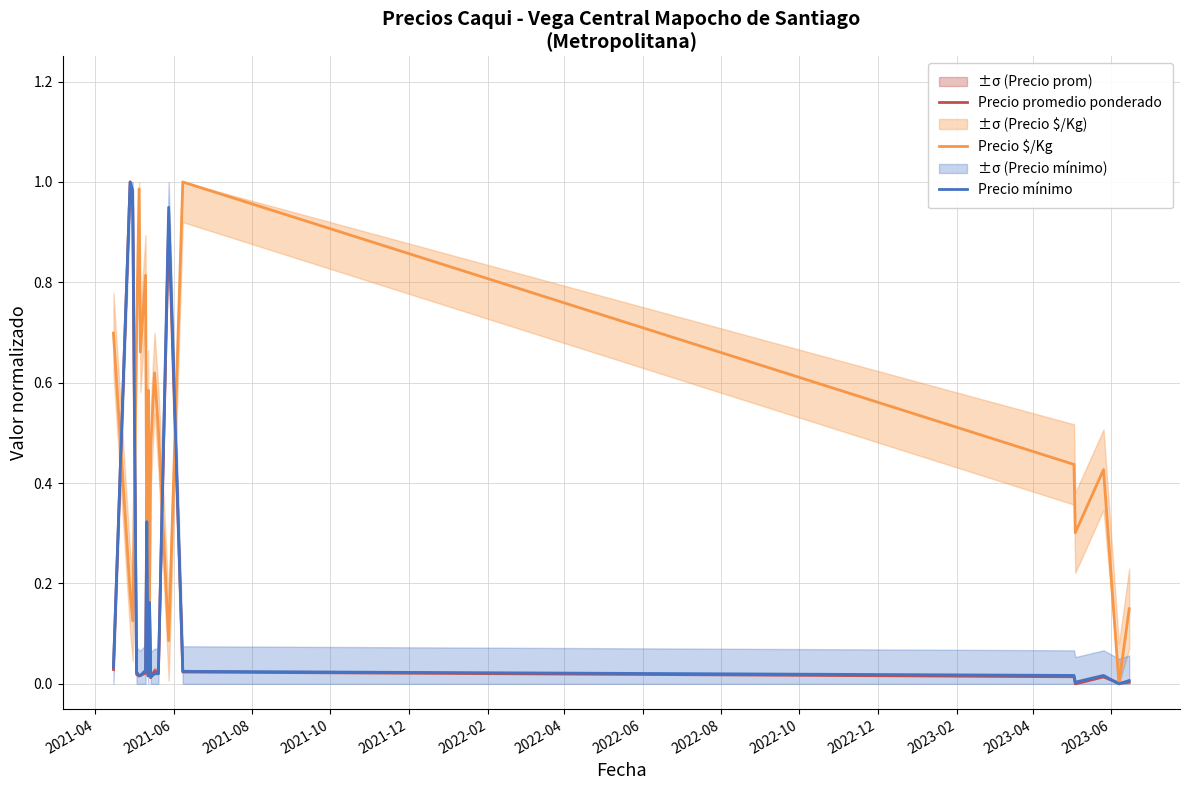

How many values in the Precio $/Kg series exceed 0?

19